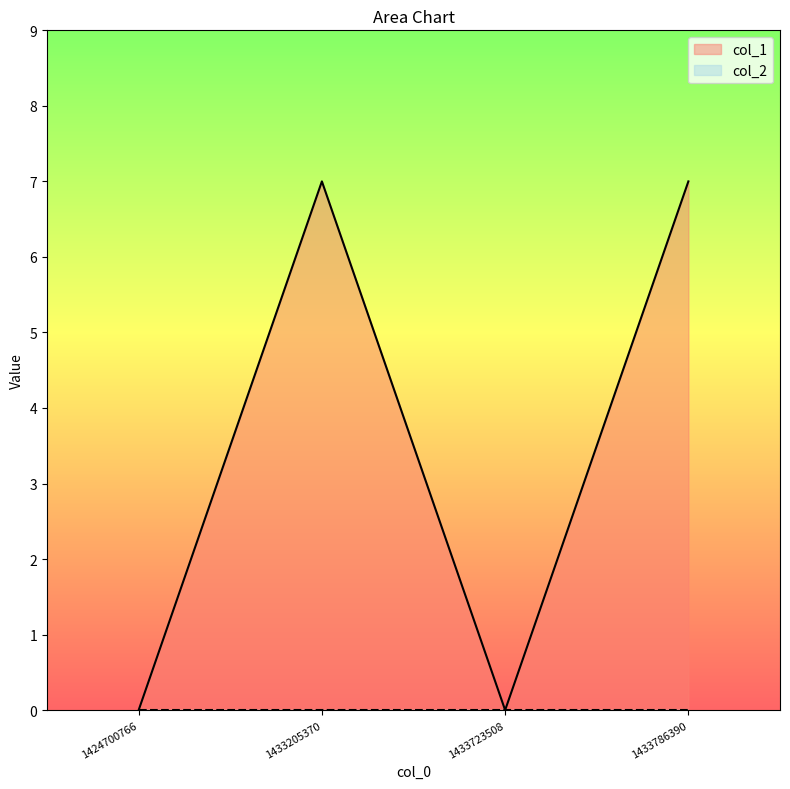

What is the difference between the maximum and minimum values?

7